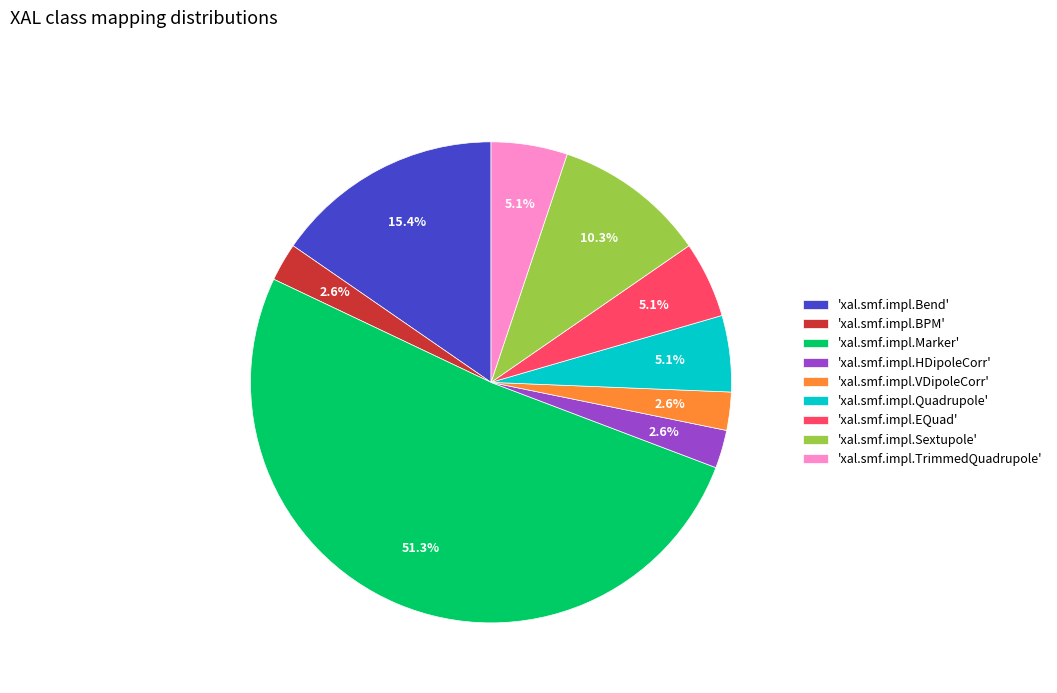

To the nearest percent, what is the difference between the largest and smallest slice percentages?

49%